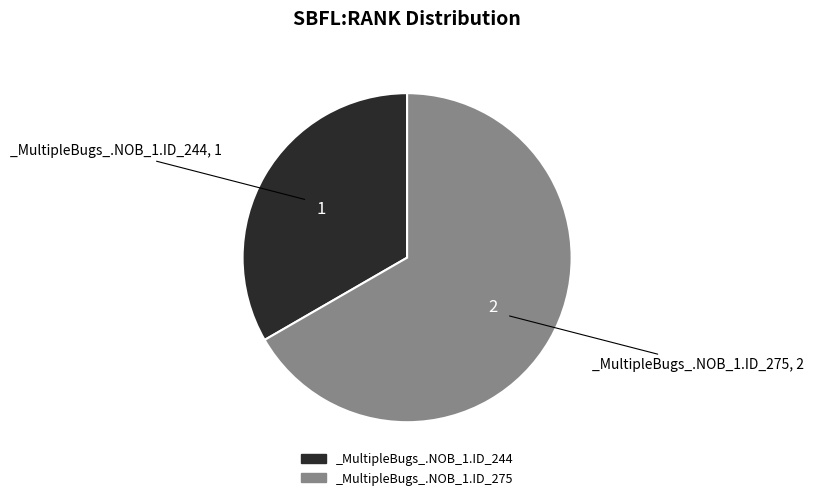

True or false: _MultipleBugs_.NOB_1.ID_244 accounts for 33% of the total.

True